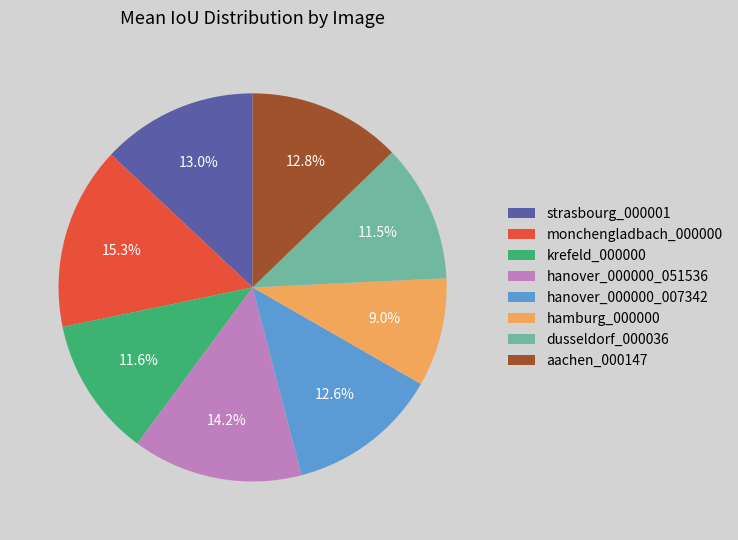

What is the largest slice in the pie chart?

monchengladbach_000000